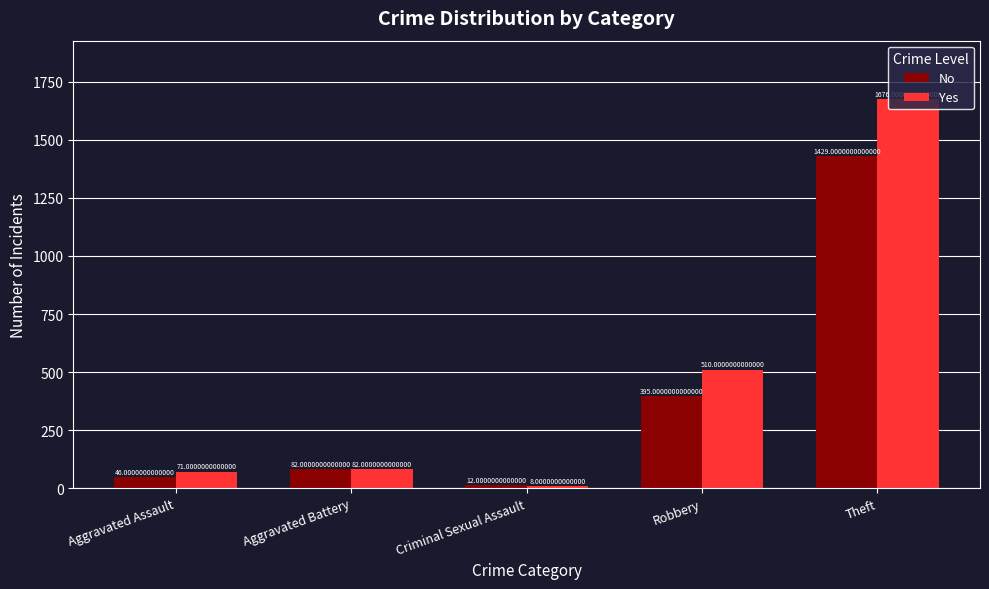

What position from the left is Robbery?

4